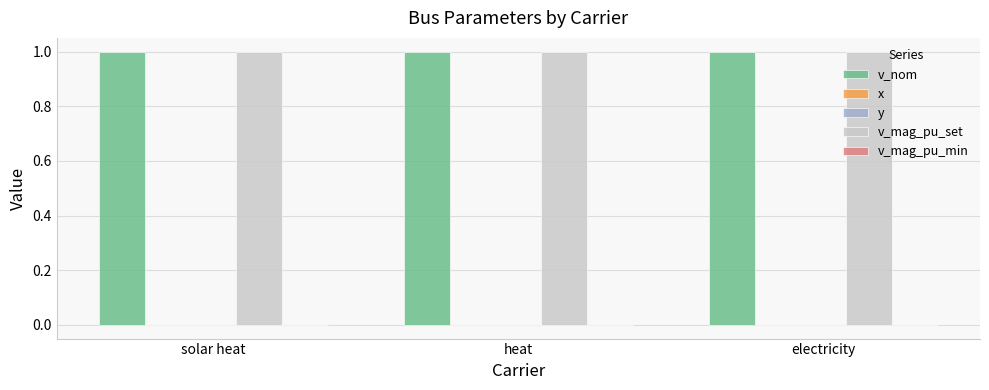

Does the chart contain stacked bars?

No